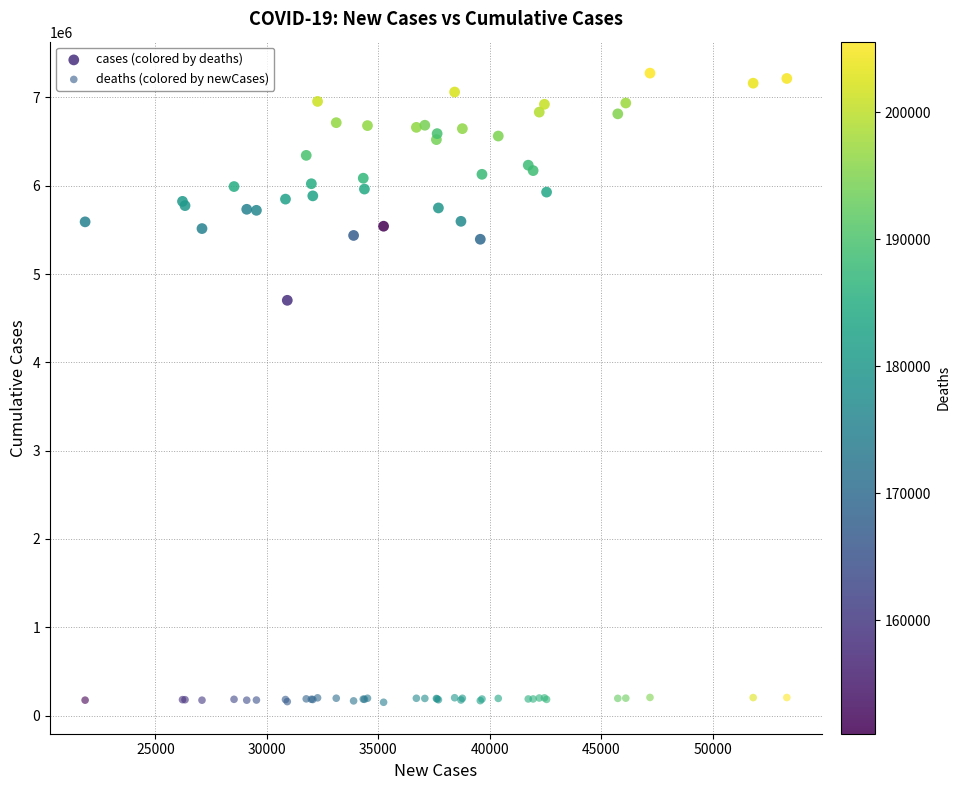

What is the X range (max minus min) for the scatter plot?

31491